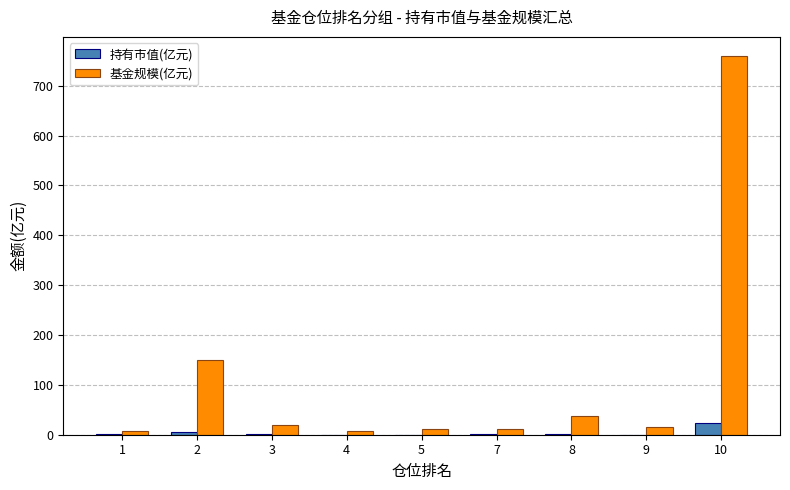

How many groups of bars are there?

9